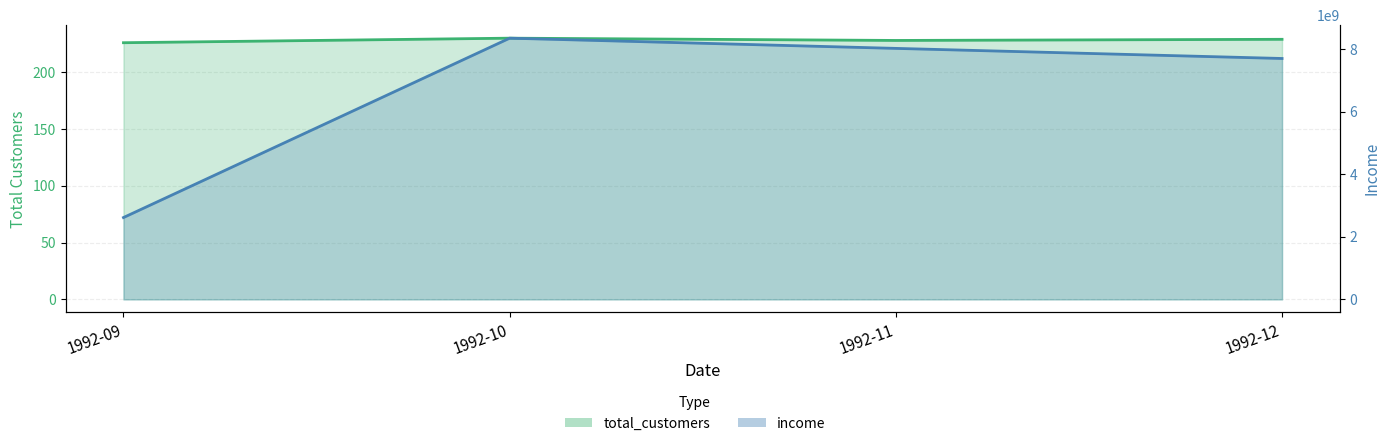

How many data points in total_customers are above 229?

1